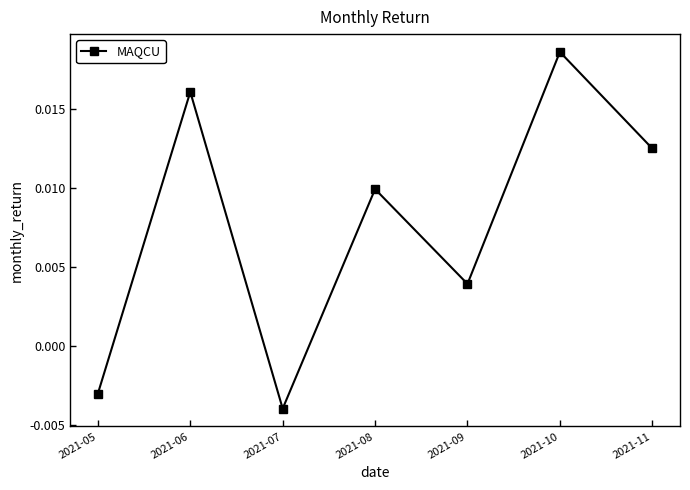

Count the values in the range 0 to 1.

5